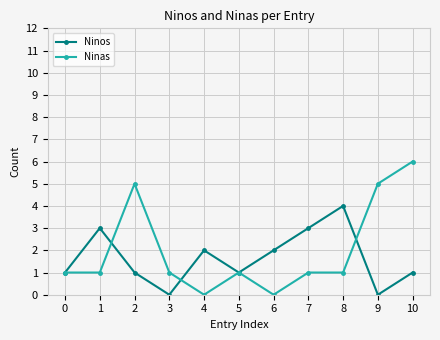

Reading right to left, transcribe all the data shown in this chart.

Ninos: 10=1	9=0	8=4	7=3	6=2	5=1	4=2	3=0	2=1	1=3	0=1
Ninas: 10=6	9=5	8=1	7=1	6=0	5=1	4=0	3=1	2=5	1=1	0=1